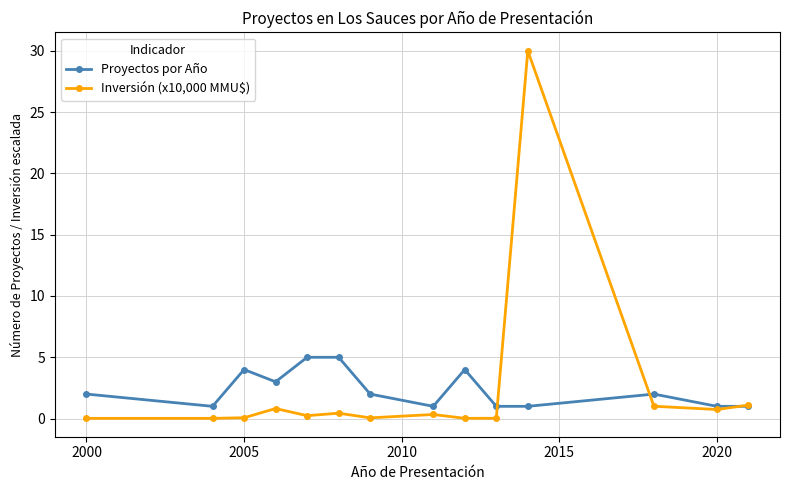

List the series in order of their peak value, lowest first.

Proyectos por Año, Inversión (x10,000 MMU$)